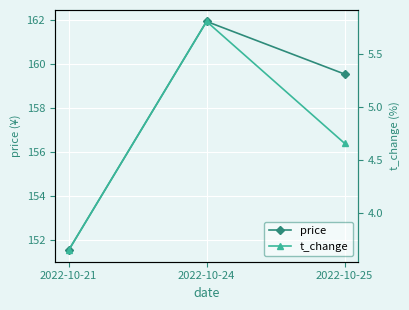

Reading right to left, what are all the values shown in this chart?

price: 159.6	161.9	151.6
t_change: 4.7	5.8	3.6